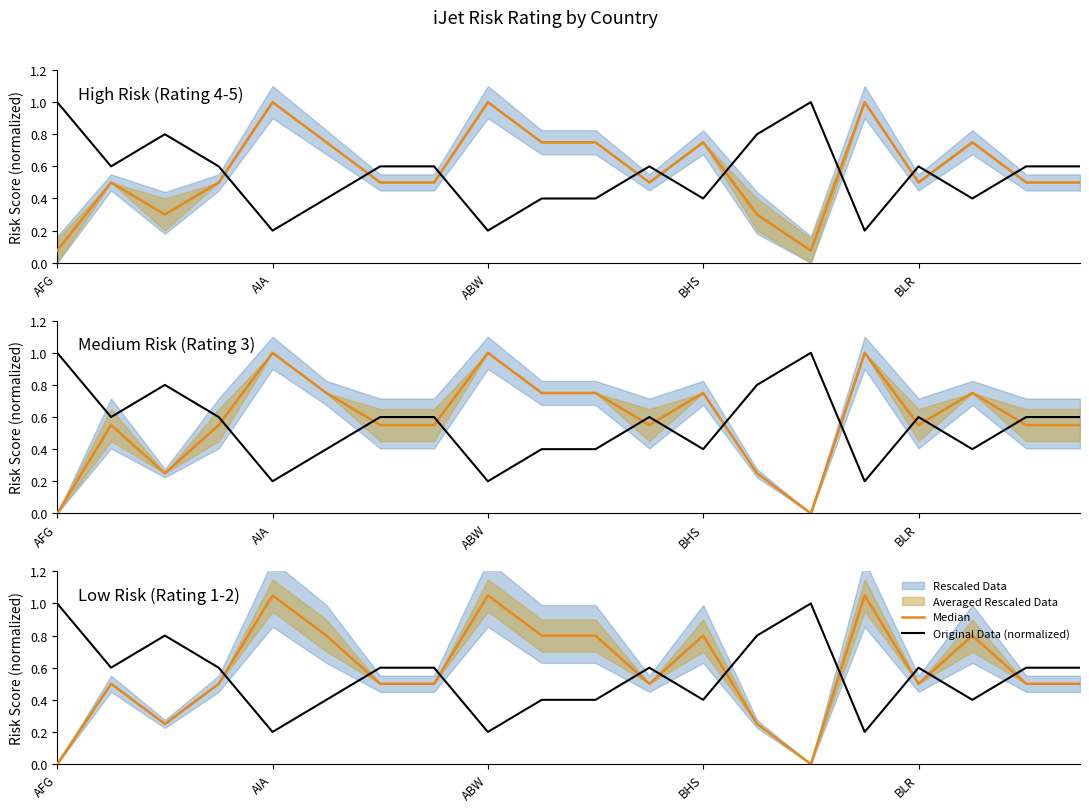

True or false: Median has more than 0 interior local peaks.

True